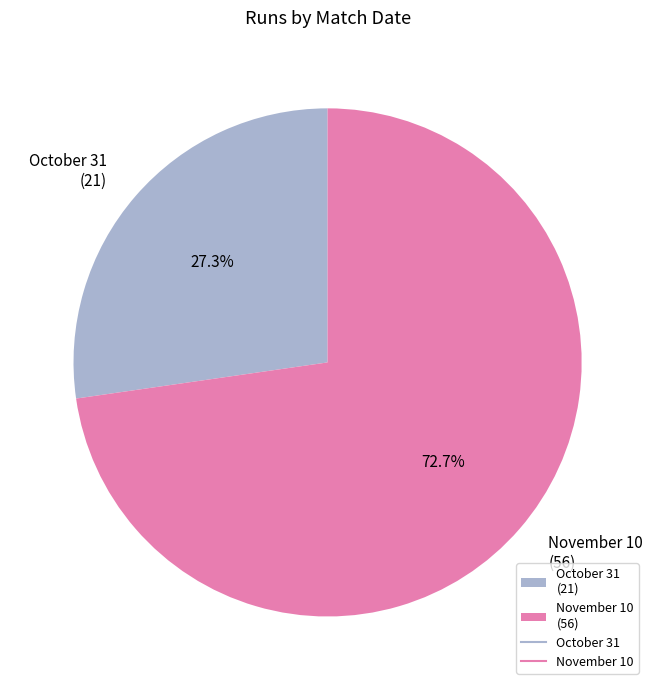

The October 31 slice represents 27% of the pie. True or false?

True